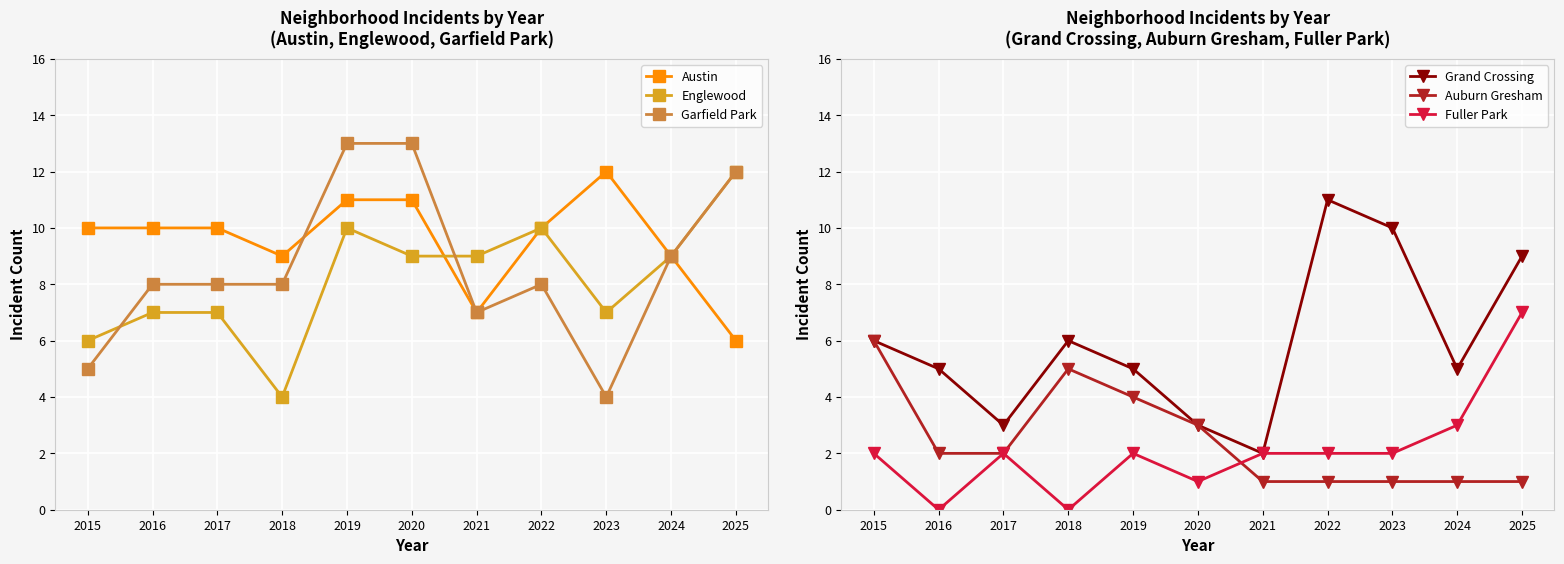

Does the chart display data point markers on the line(s)?

Yes